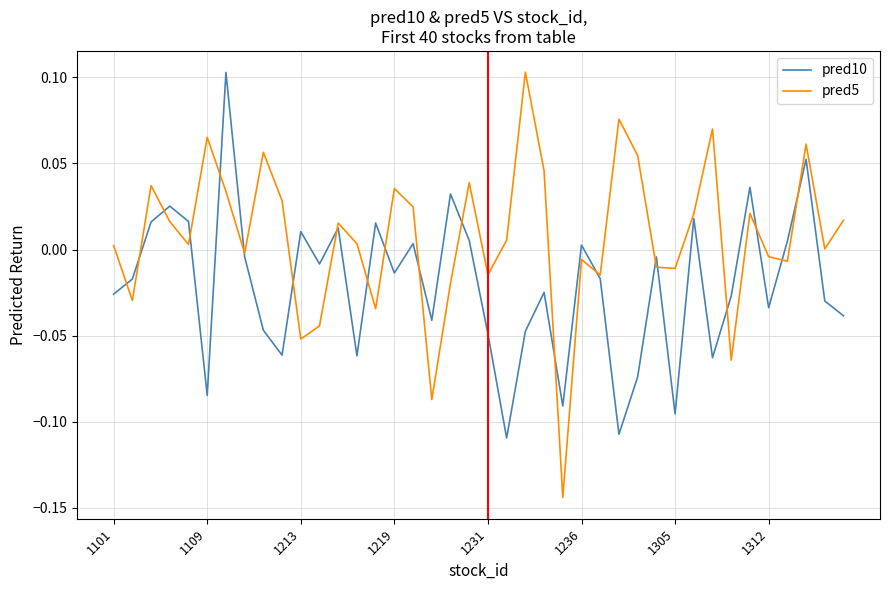

Which series has the largest total across all categories?

pred5